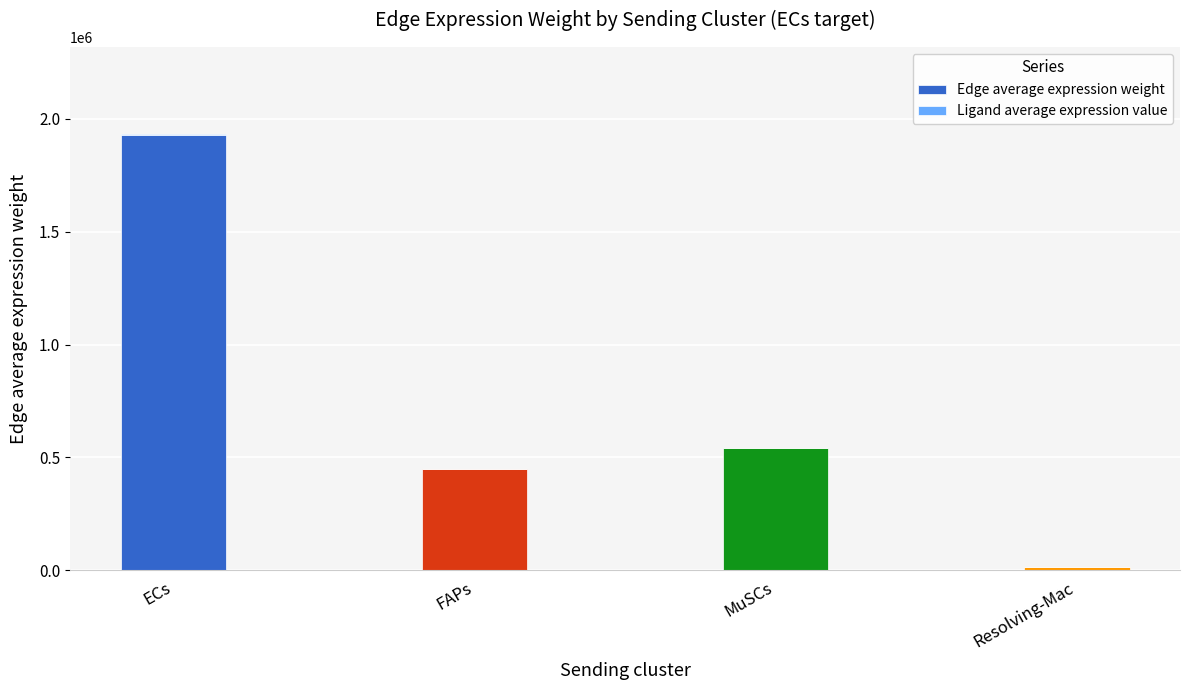

At which category is the sum across all series the highest?

ECs